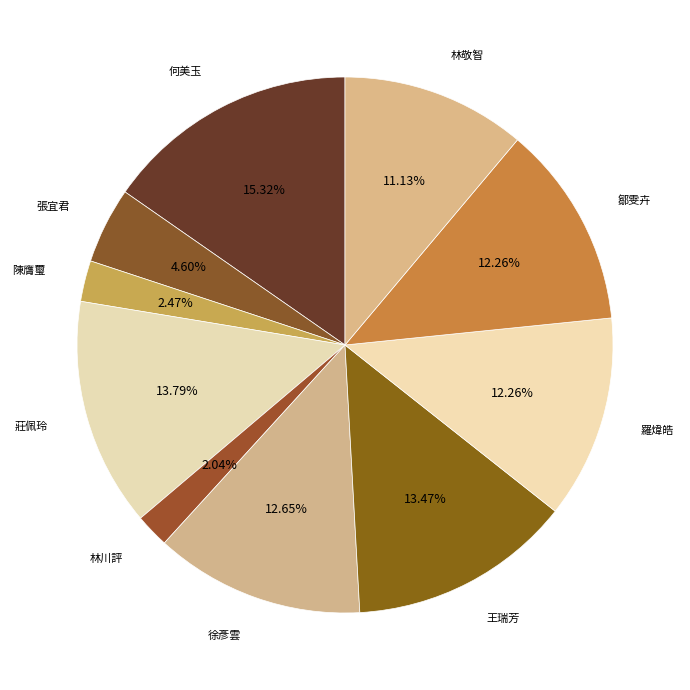

To the nearest percent, what portion does 何美玉 represent?

15%